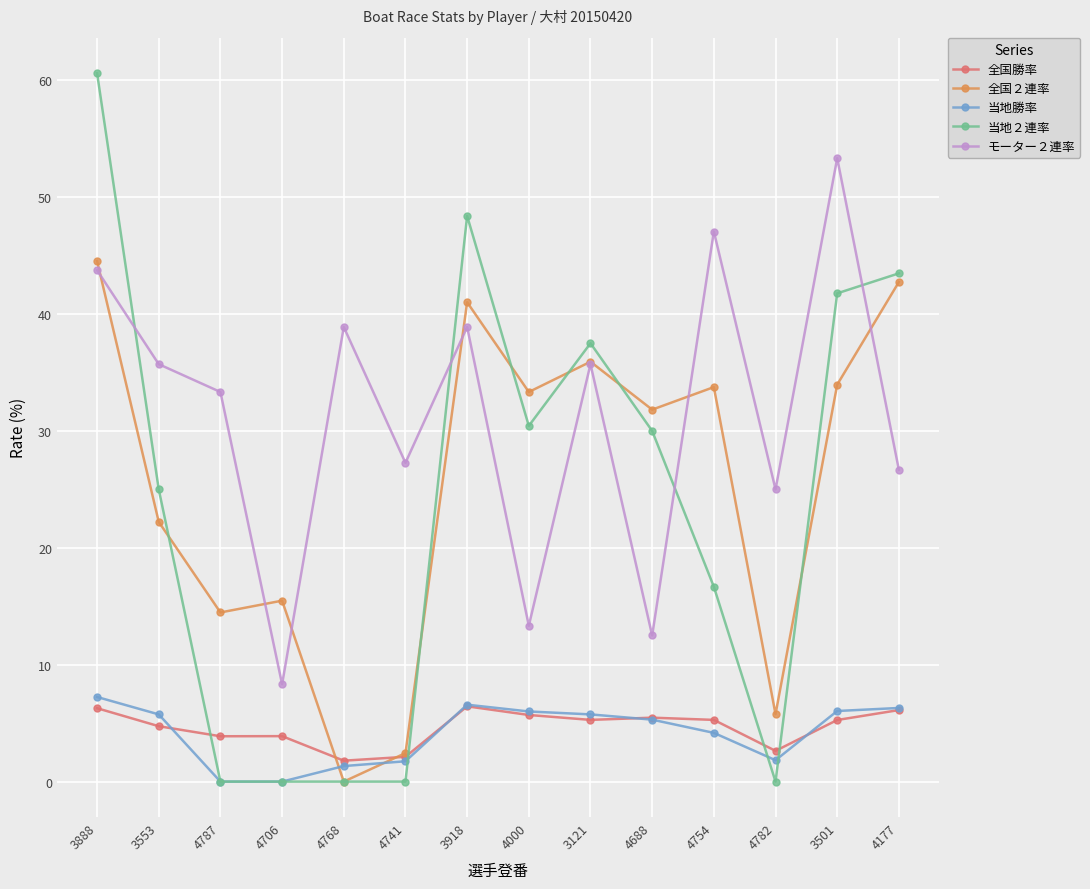

True or false: 当地２連率 has a value of 69.0 at 3501.

False